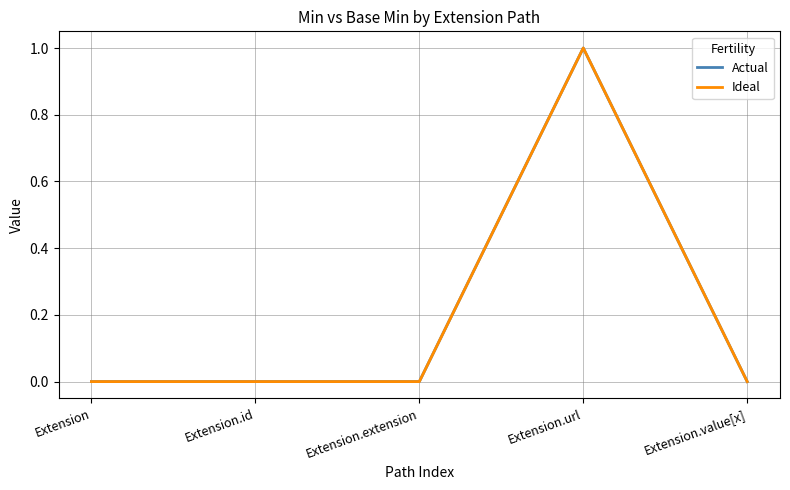

In Actual, how many points are higher than both neighbors (excluding endpoints)?

1